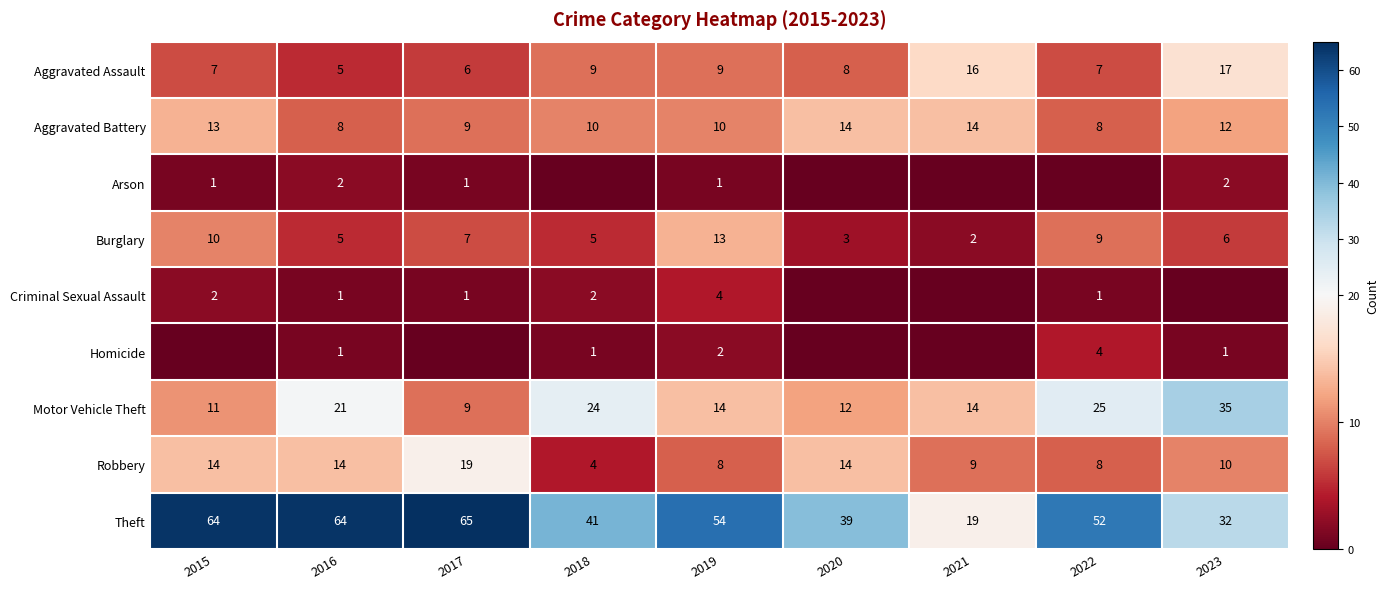

Where is Robbery nearest to the value 11?

2023